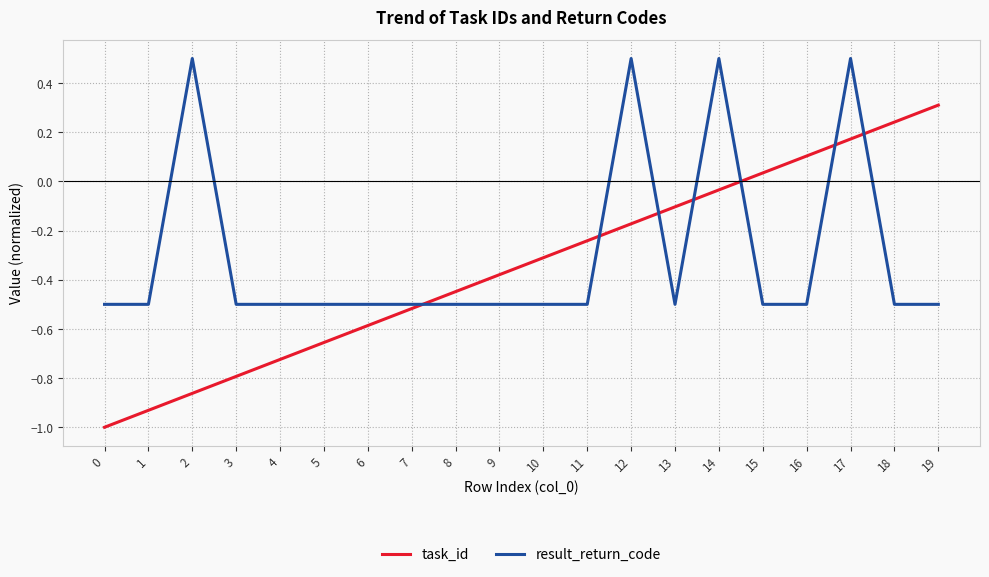

How many series are shown in this chart?

2